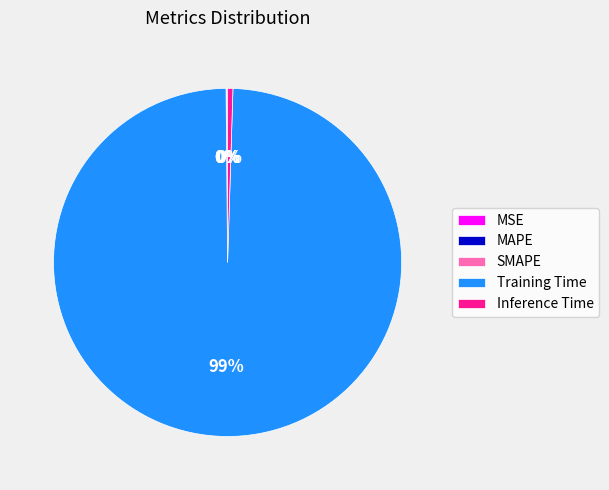

Does any single category account for the majority?

Yes